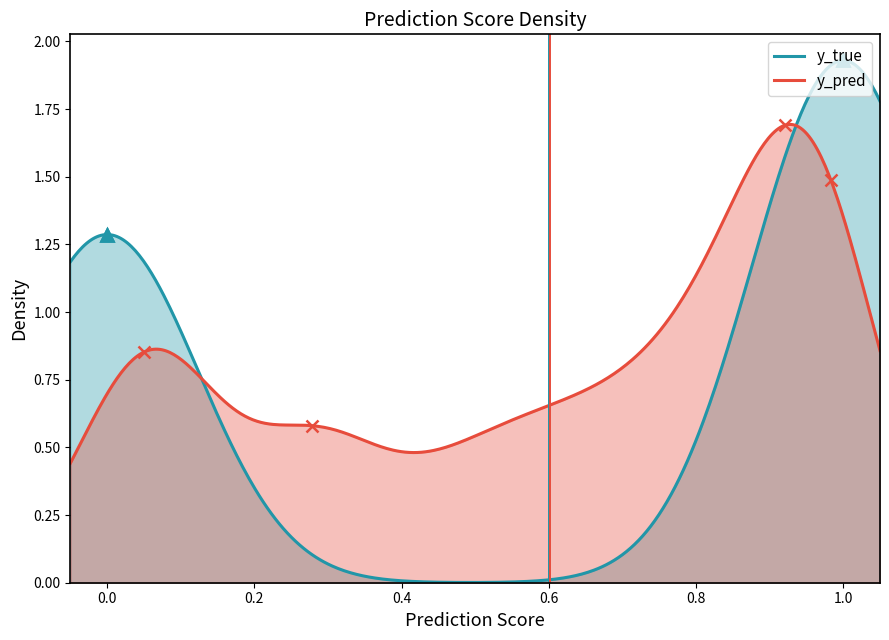

Which series has the largest total across all categories?

y_pred